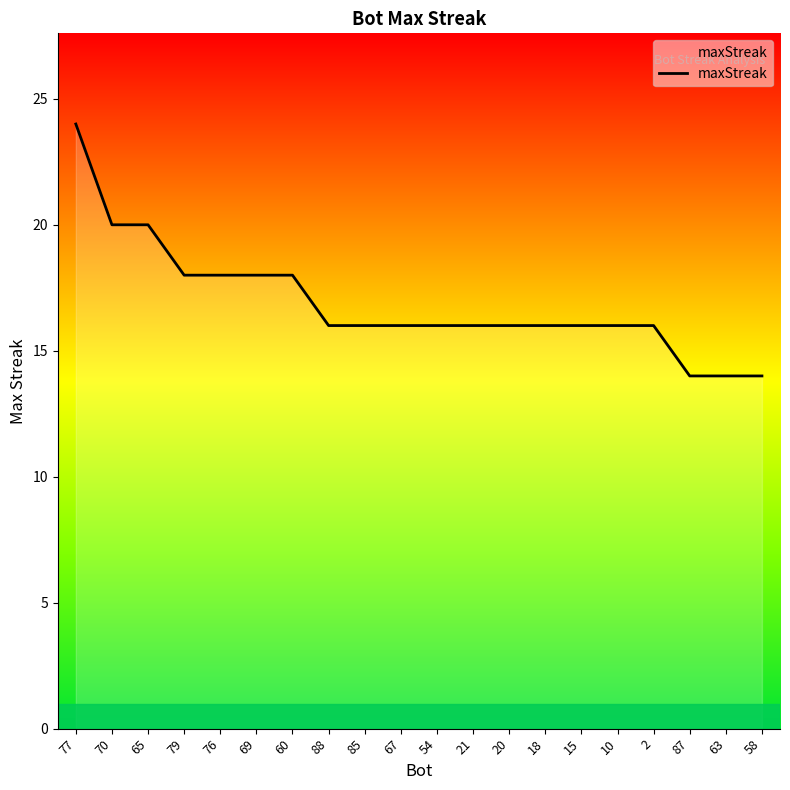

The chart shows a value of 20 at 70. True or false?

True